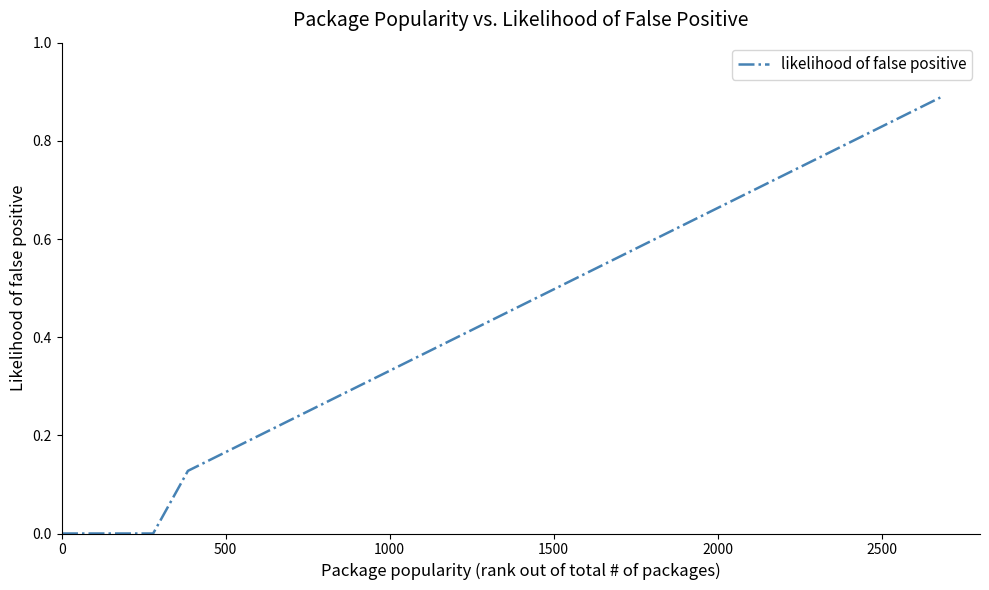

How many lines are shown in the chart?

1